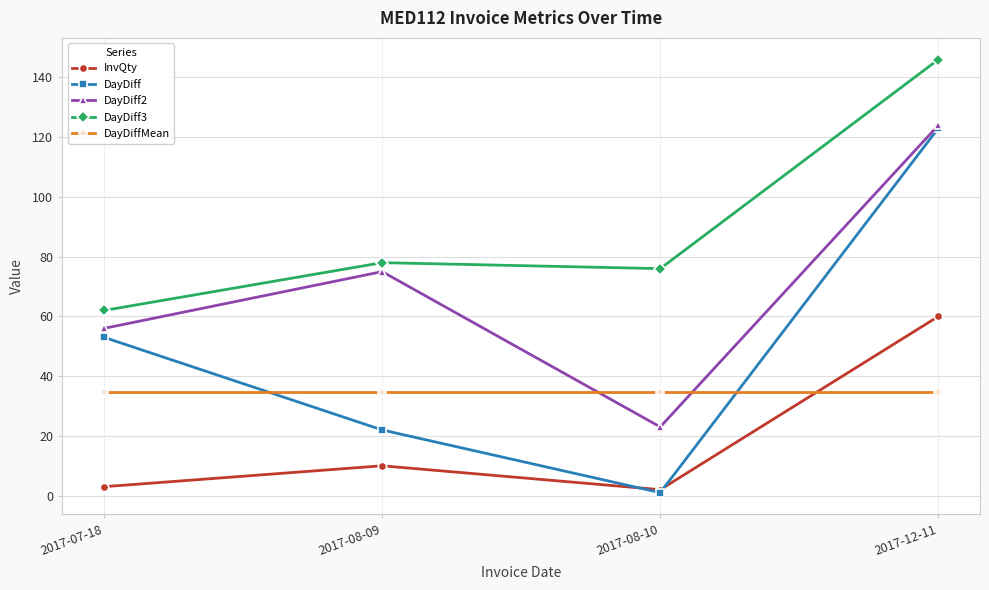

What is the difference between the second highest and minimum values in the DayDiff series?

52.0